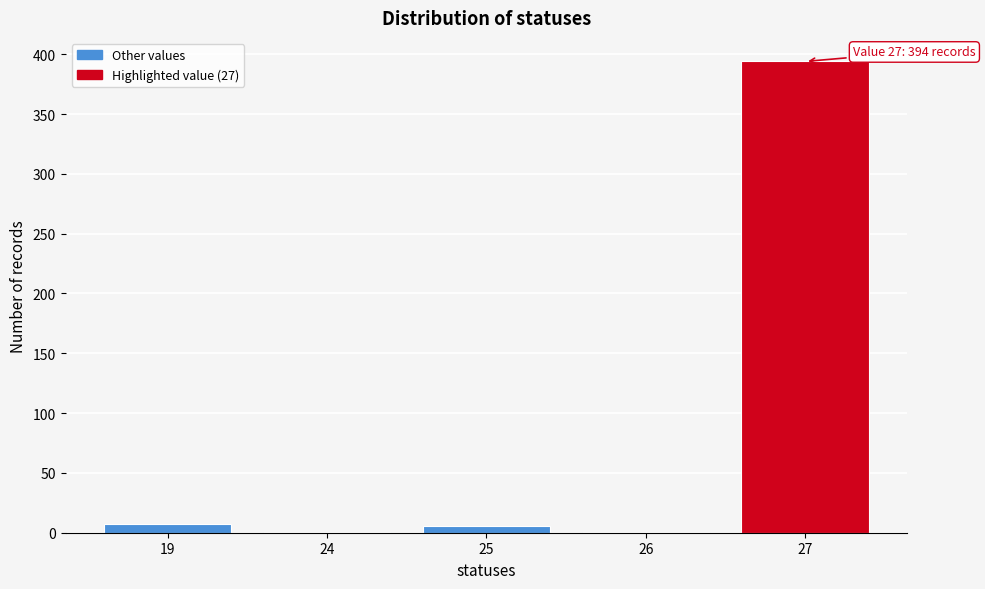

What is the maximum value shown in the chart?

394